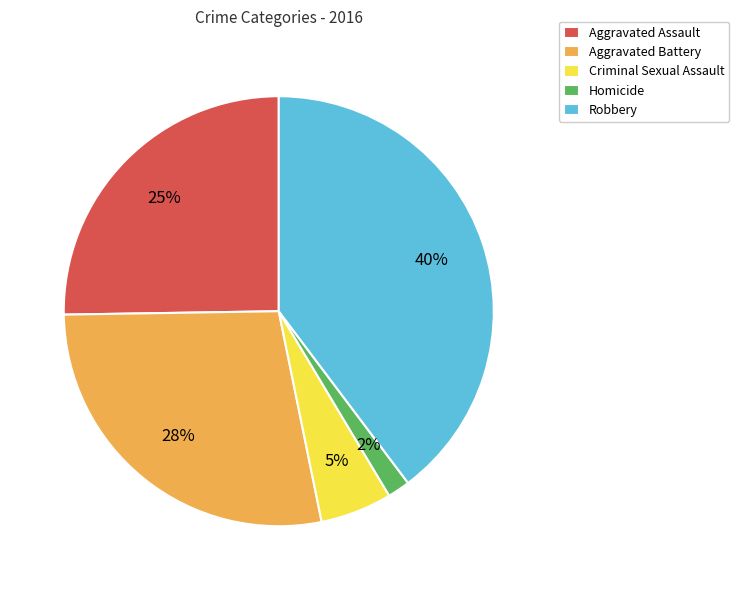

Between Aggravated Assault and Criminal Sexual Assault, which is larger?

Aggravated Assault